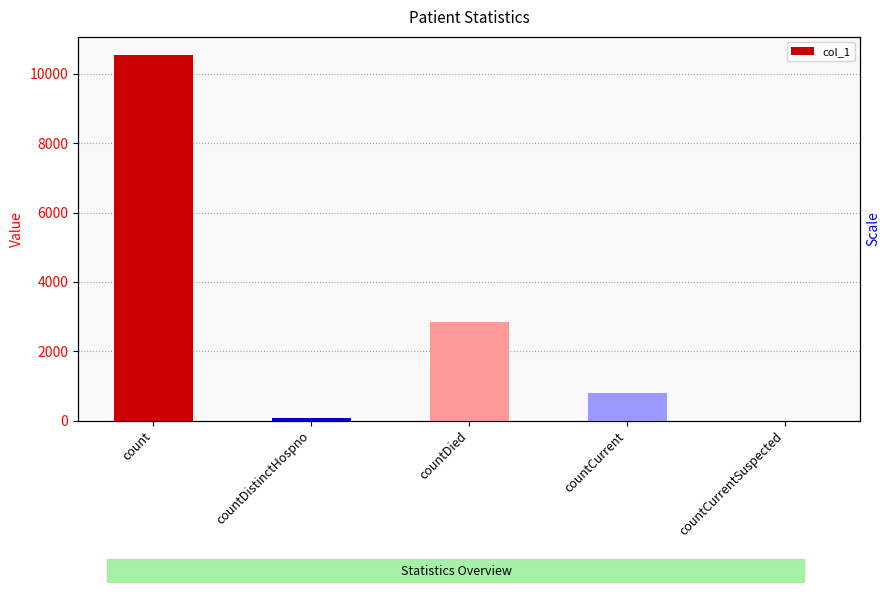

At which category does the chart reach its minimum across all series?

countCurrentSuspected